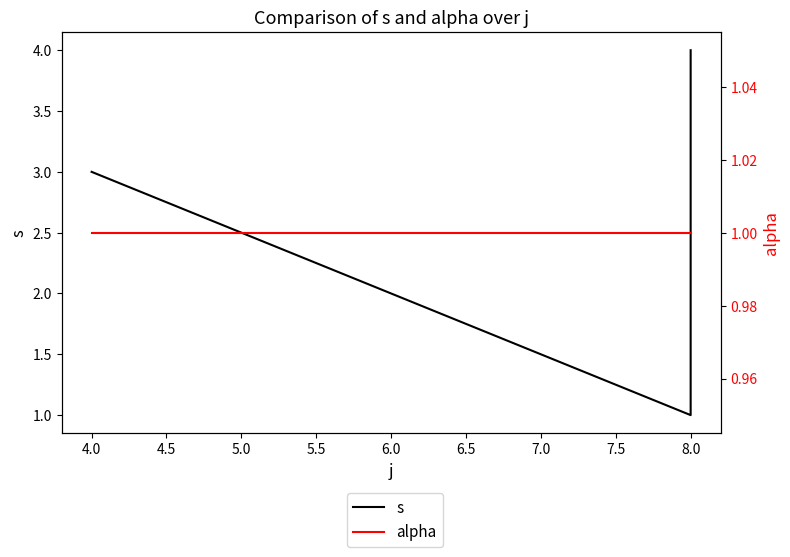

True or false: s and alpha intersect in this chart.

False